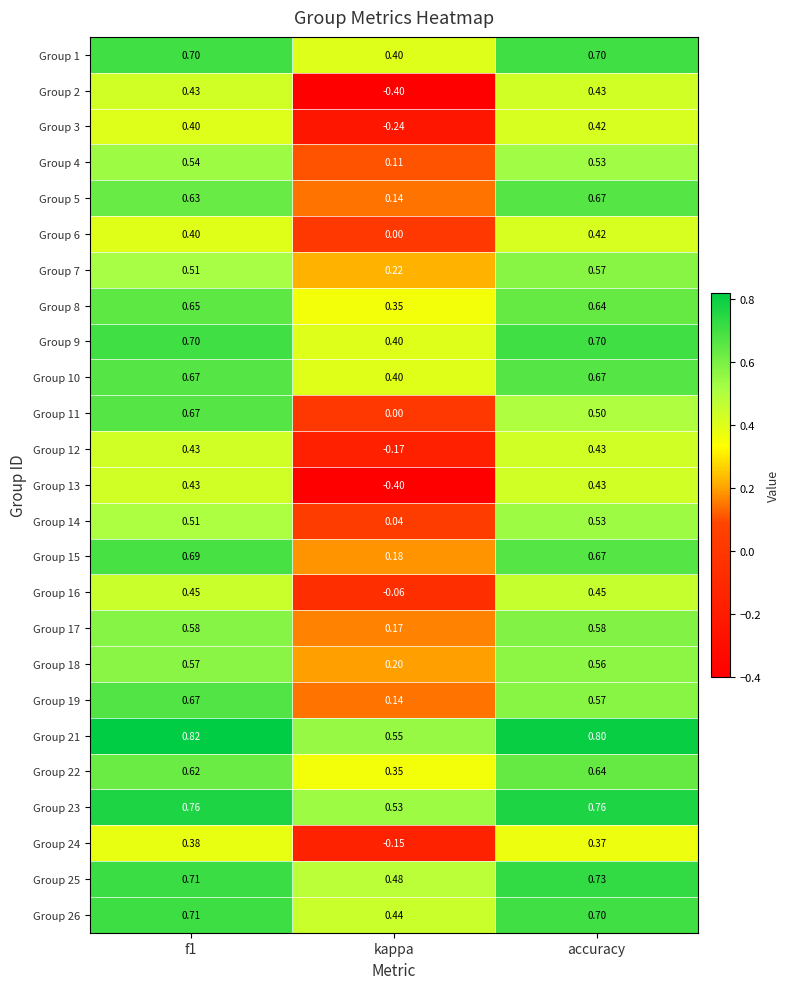

At which label does Group 9 reach its minimum?

kappa